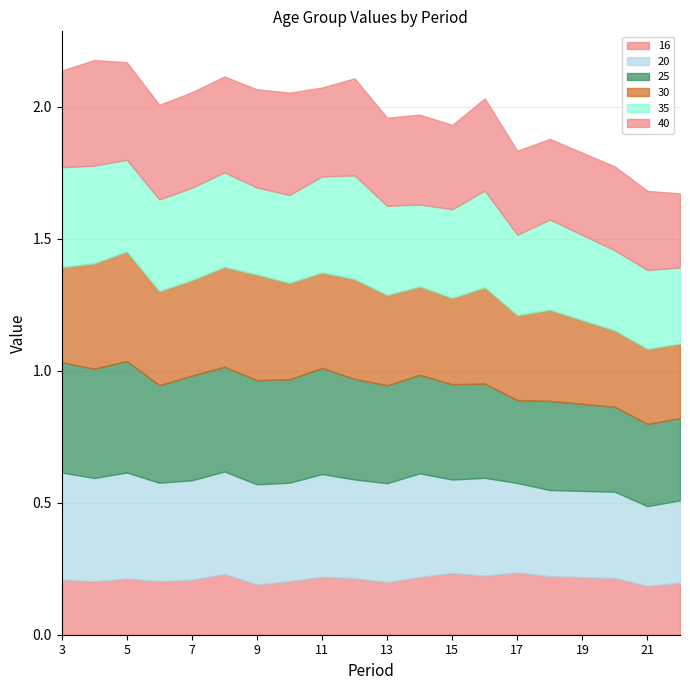

What is the value of the 35 point at the 19th from the left?

0.3